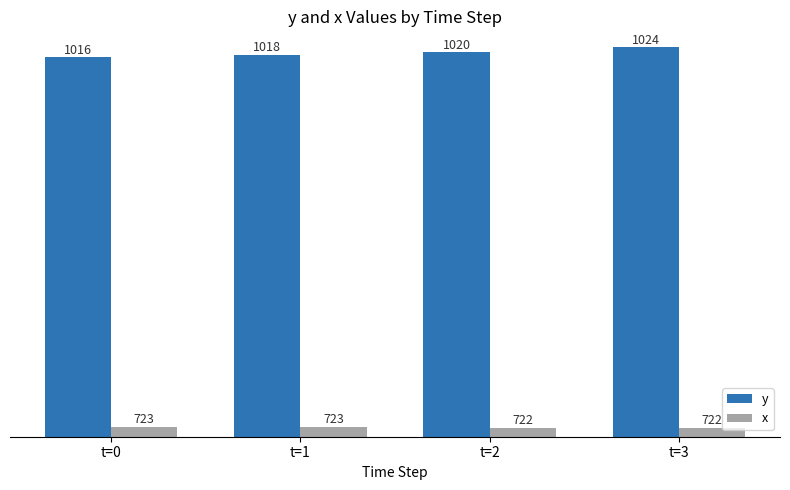

What is the difference between the highest and lowest values at t=2?

298